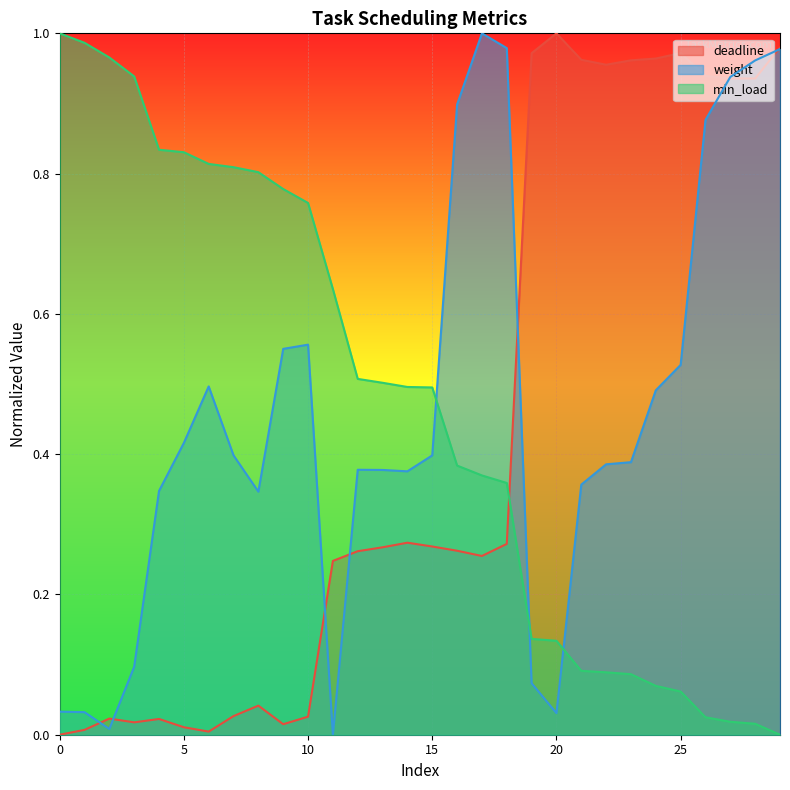

Rank the series by their maximum value, from highest to lowest.

deadline, weight, min_load